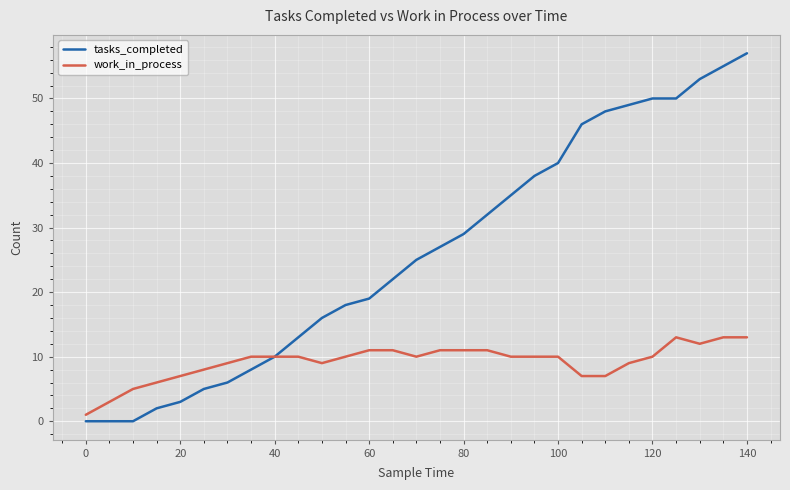

Which series has the largest range (max minus min)?

tasks_completed